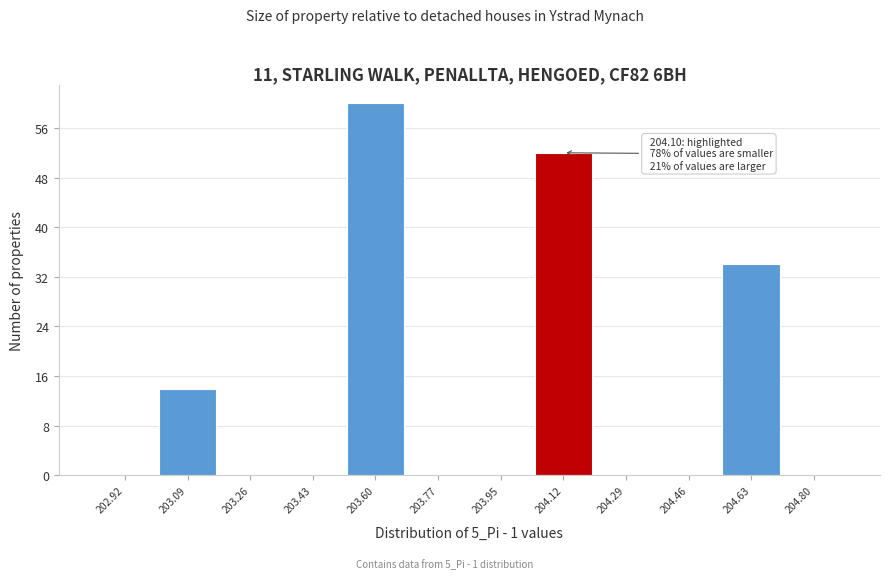

Over which range of the x-axis is the bar tallest?

203.52 to 203.68